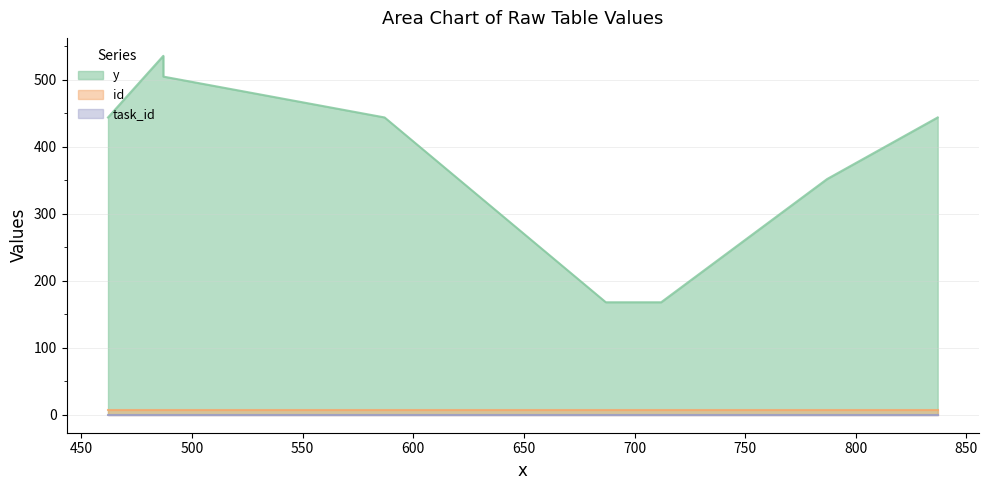

True or false: y has a value of 444 at 462.

True